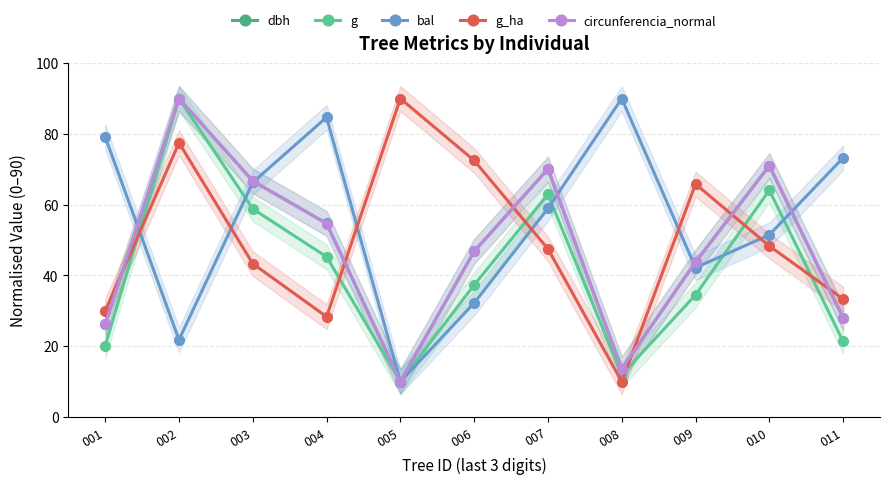

What is the total value across all series at 008?

139.1